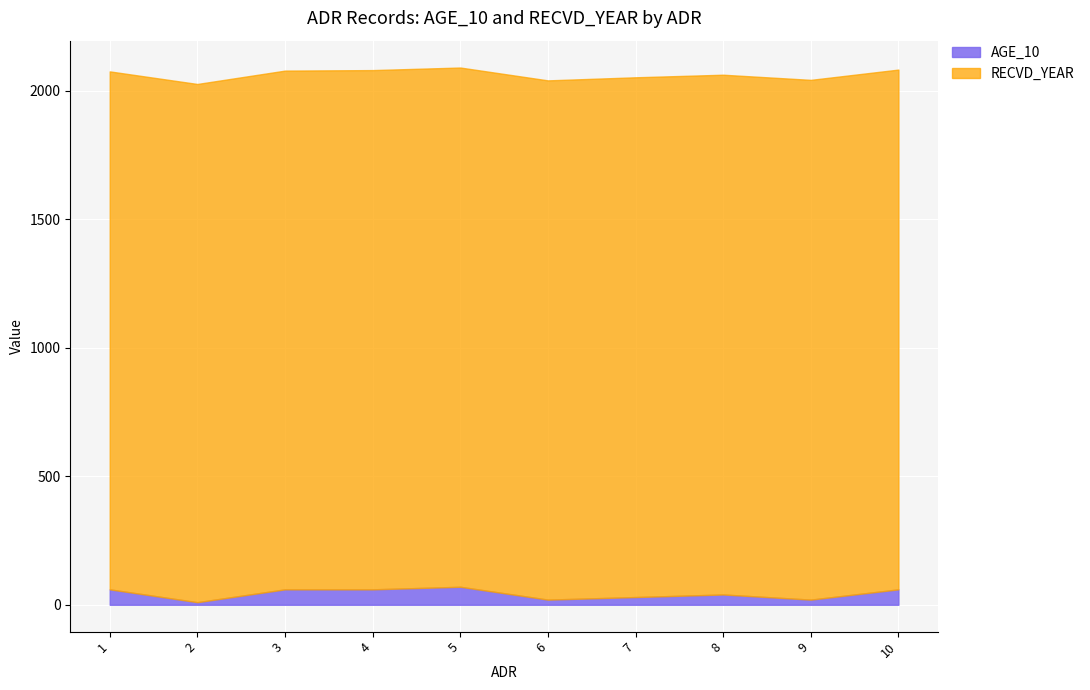

How many lines are shown in the chart?

2